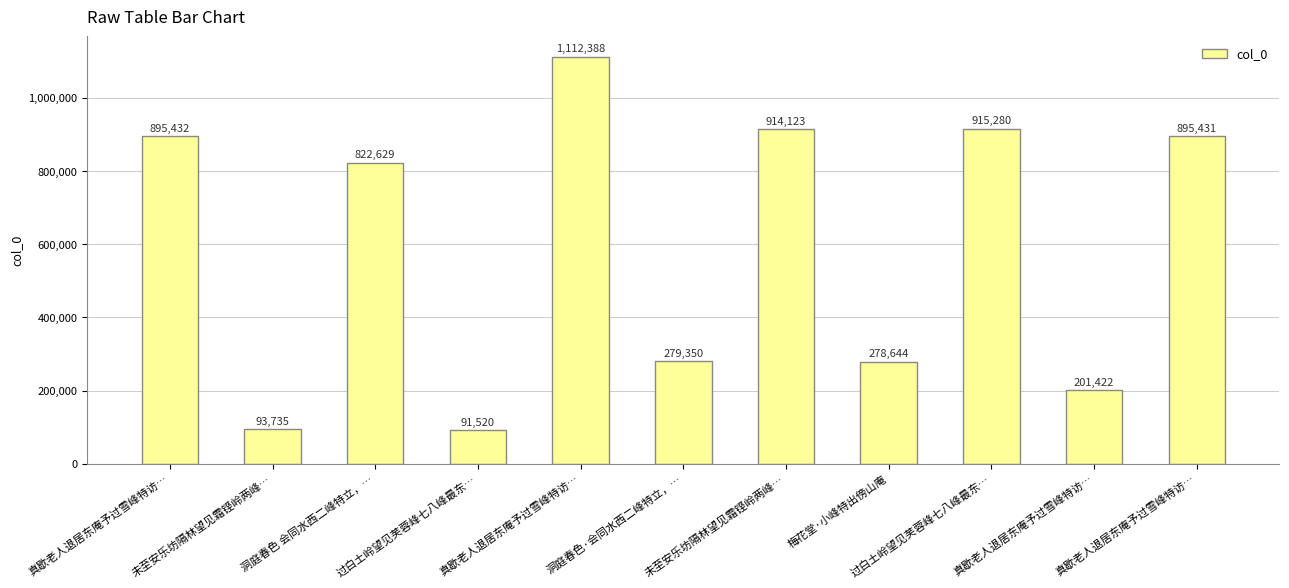

True or false: the data shows 1250526 at 过白土岭望见芙蓉峰七八峰最东….

False